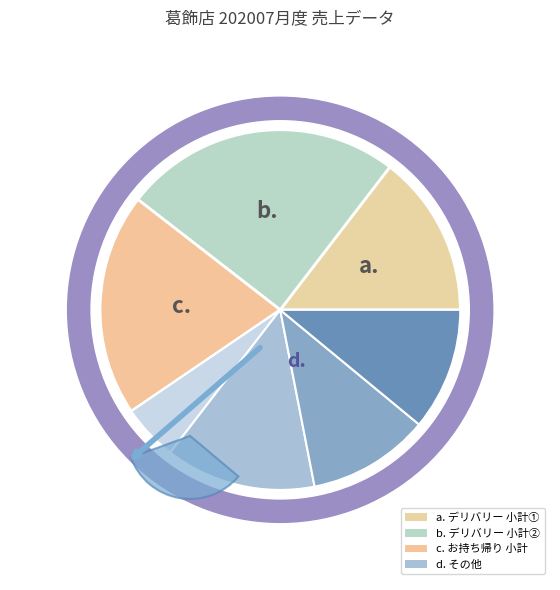

Approximately how many times larger is the value at デリバリー (2020-07-01 14:53) compared to お持ち帰り (2020-07-01 13:03)?

1.7